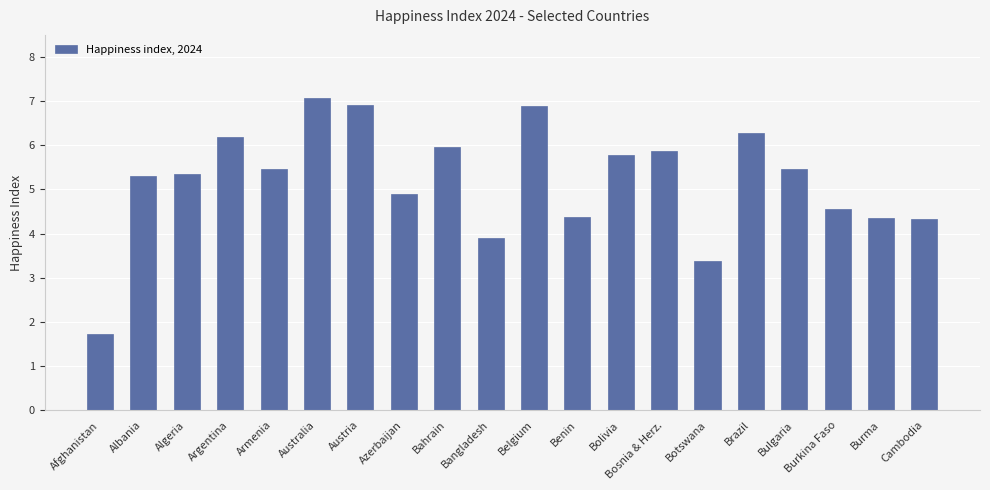

What is the difference between the maximum and second lowest values?

3.7